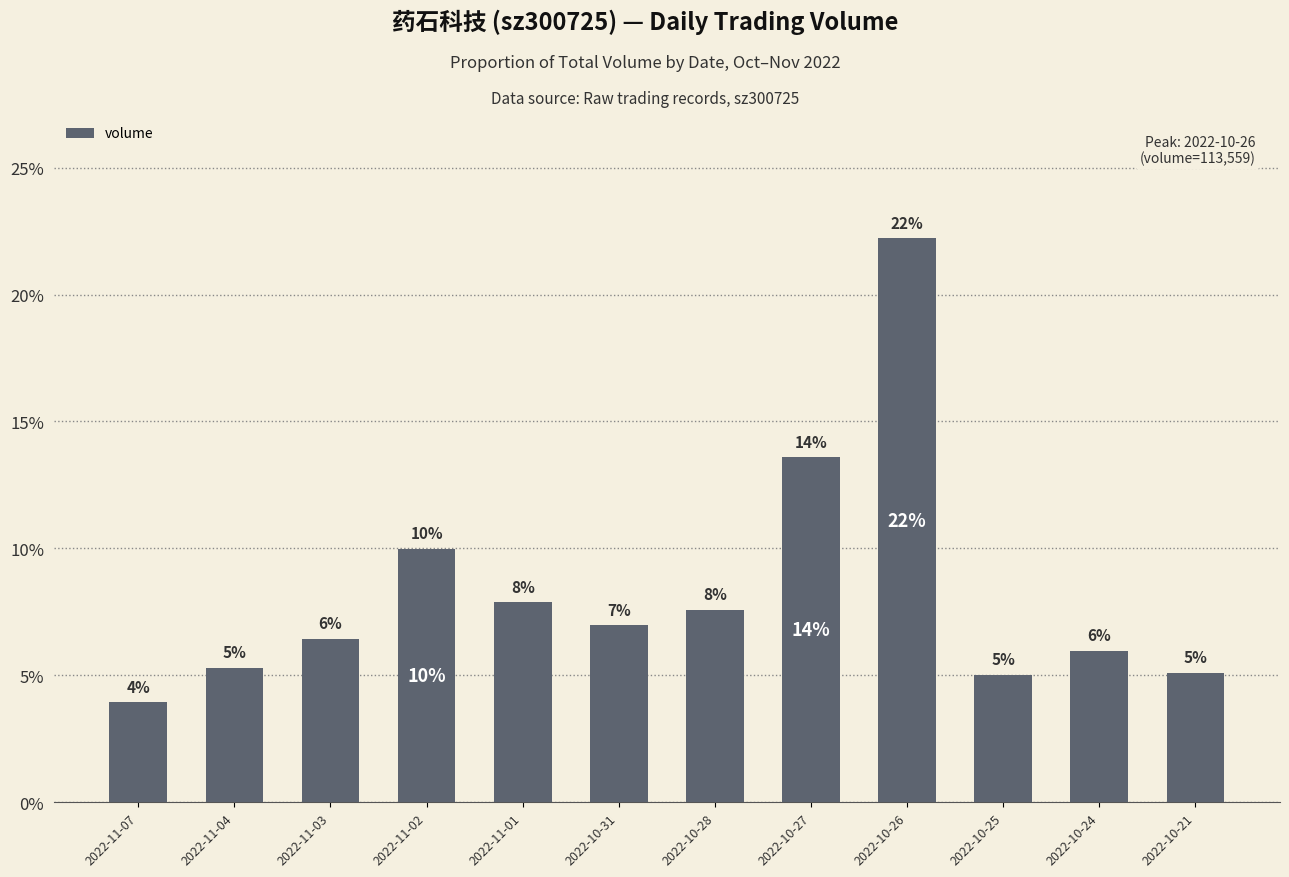

What is the maximum value shown in the chart?

22.2